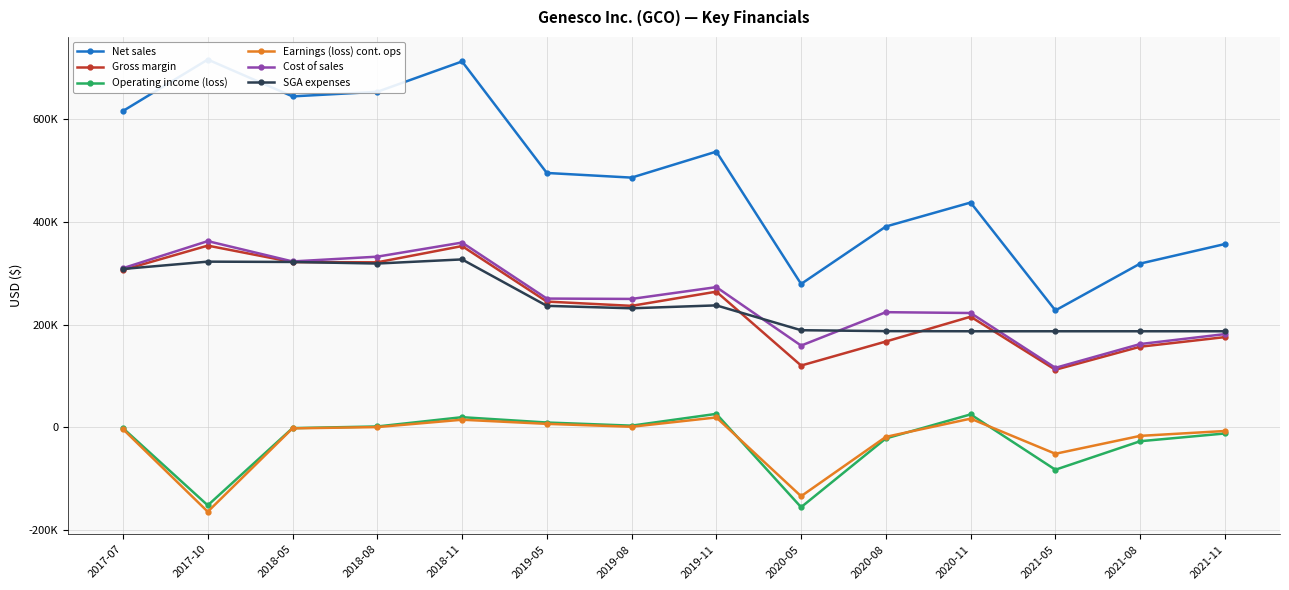

Is it true that Cost of sales equals 85082 at 2021-08?

False